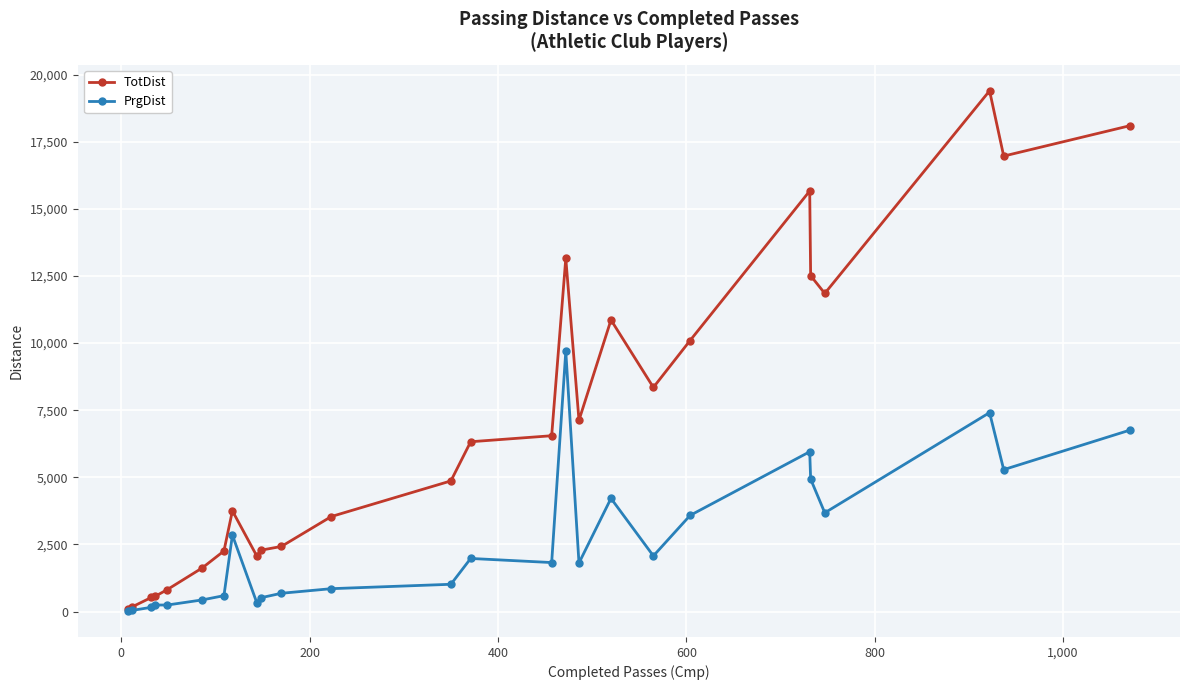

True or false: TotDist has more than 1 points higher than both neighbors.

True